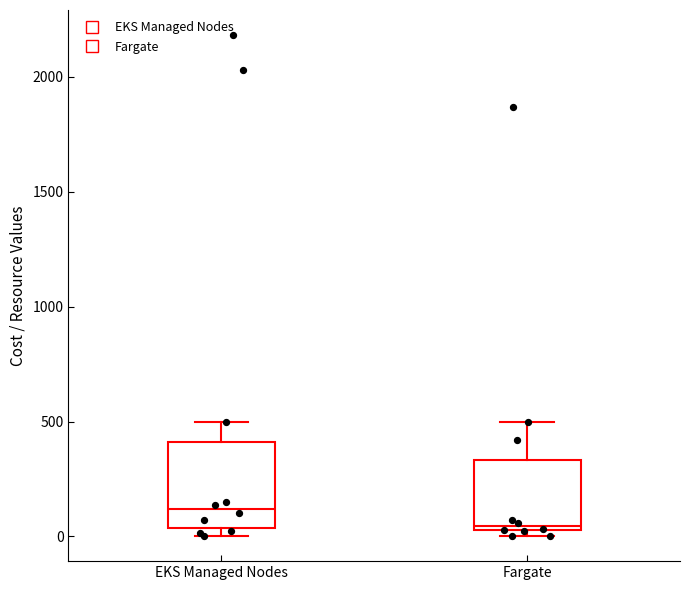

Where is the upper edge of the box for EKS Managed Nodes on the y-axis? The values are not printed on the chart, so give them approximately, as read against the axis.

400